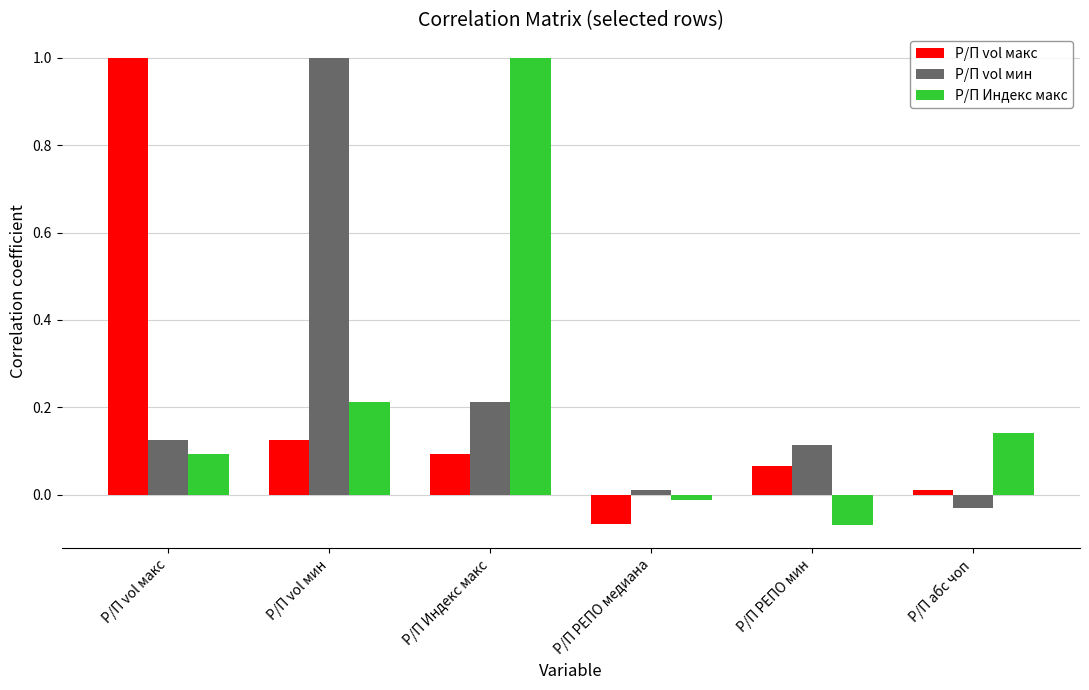

Is it true that Р/П vol мин equals 0.0 at Р/П РЕПО медиана?

True